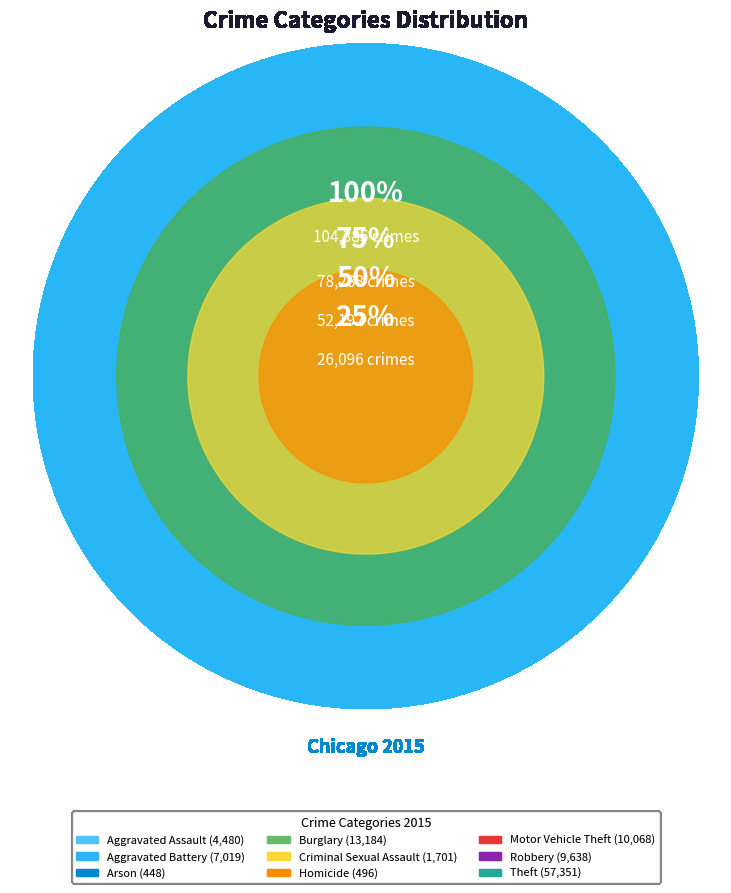

To the nearest percent, what percentage of the pie is Aggravated Assault?

4%